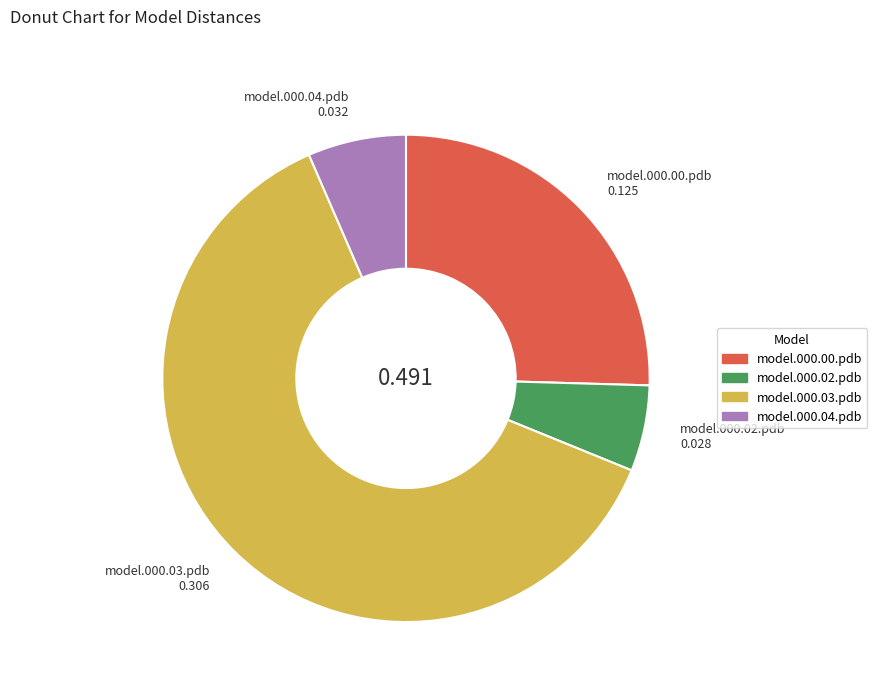

Does any single category account for the majority?

Yes